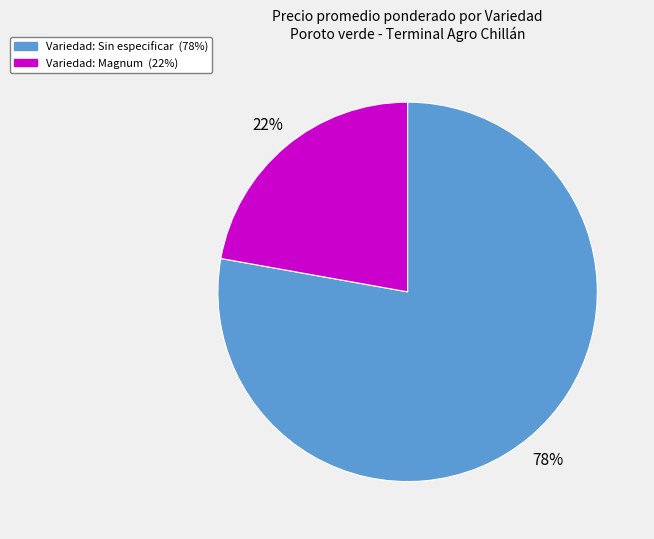

Does any single category account for the majority?

Yes